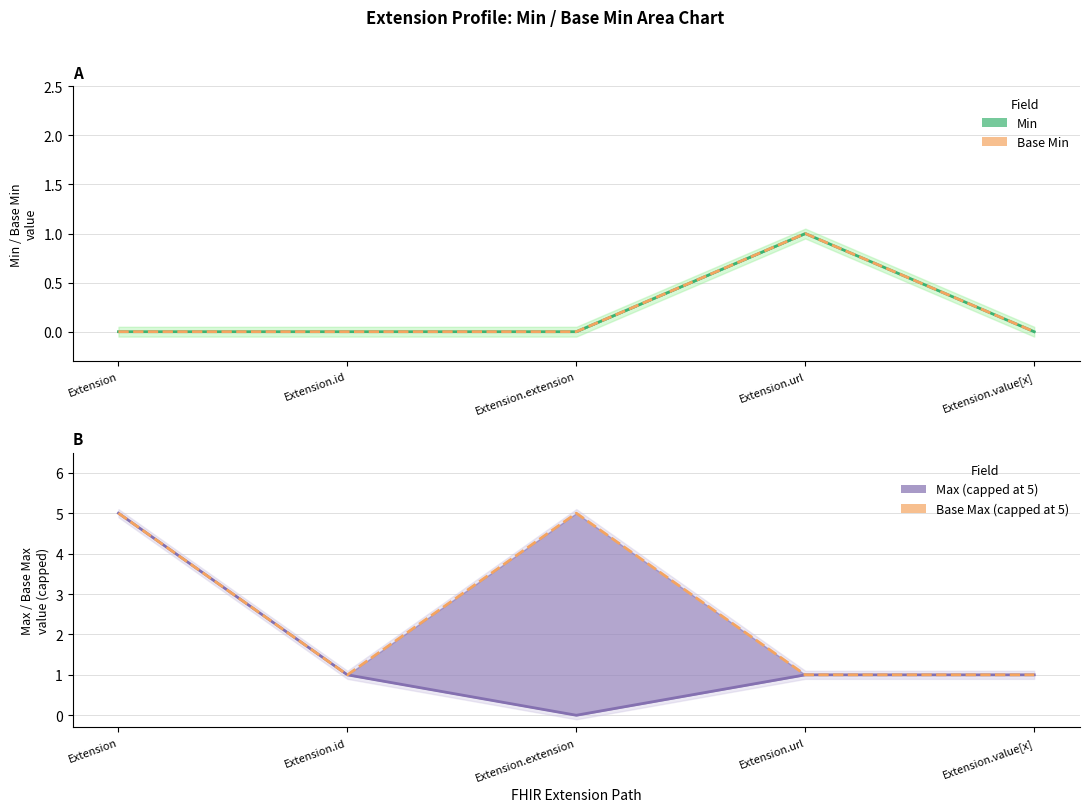

True or false: Base Min and Base Max (capped) intersect in this chart.

False